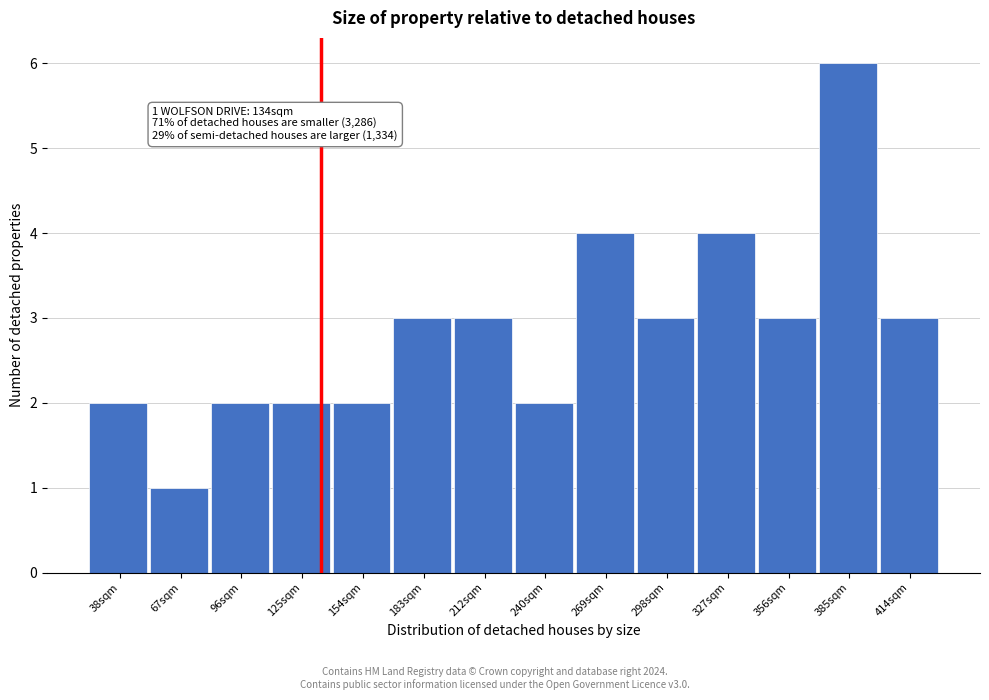

Over which range of the x-axis is the bar tallest?

370 to 400